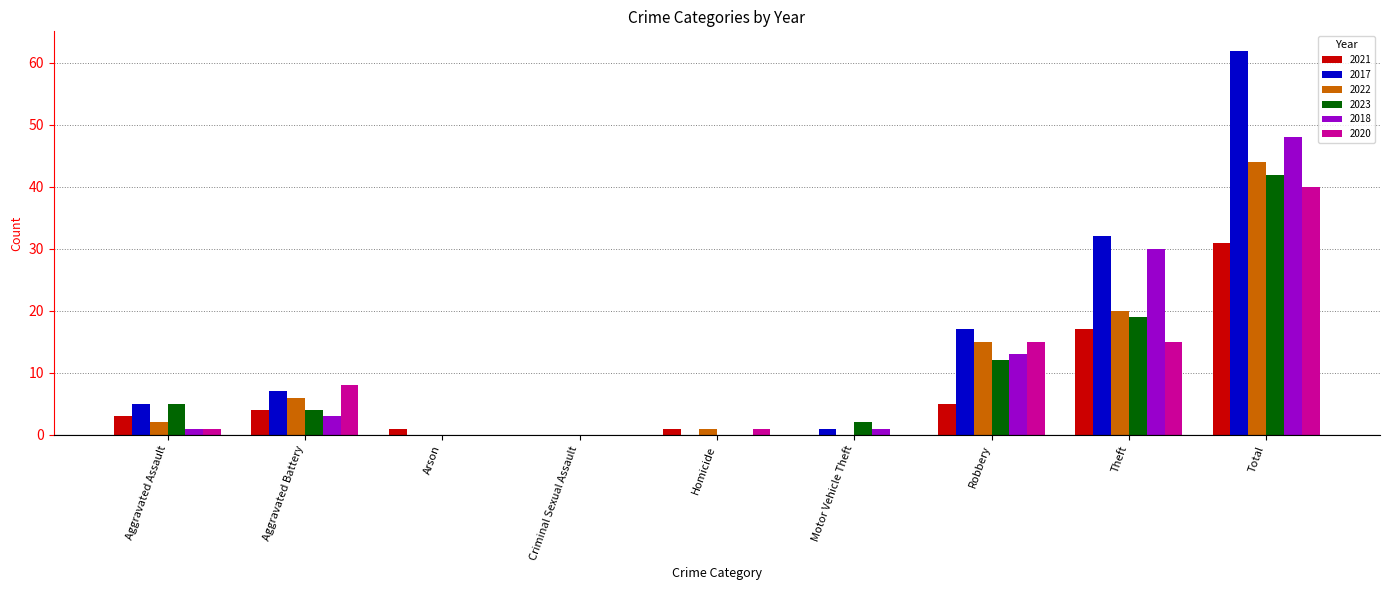

What is the sum of all 2020 values?

80